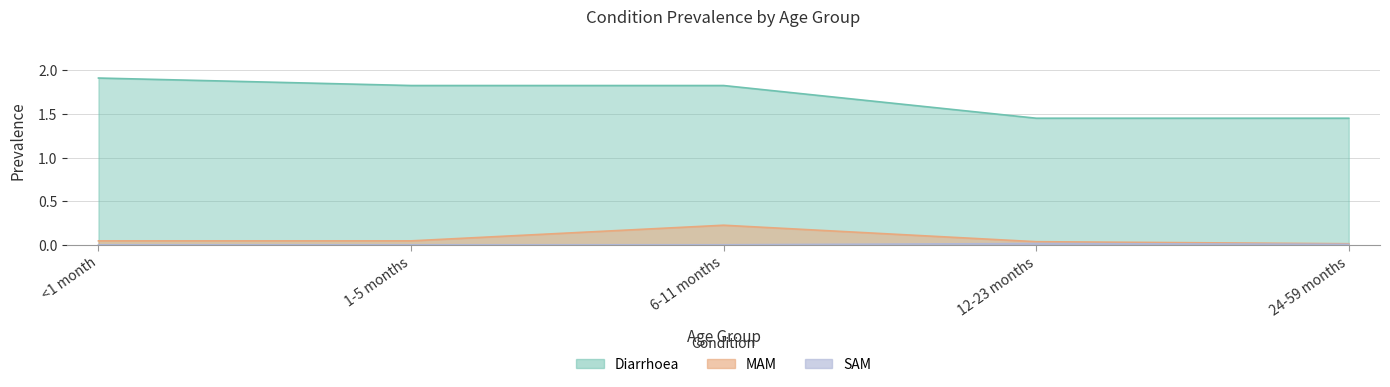

Reading left to right, list all the values displayed in this chart.

Diarrhoea: <1 month=1.9	1-5 months=1.8	6-11 months=1.8	12-23 months=1.5	24-59 months=1.5
MAM: <1 month=0.0	1-5 months=0.0	6-11 months=0.2	12-23 months=0.0	24-59 months=0.0
SAM: <1 month=0.0	1-5 months=0.0	6-11 months=0.0	12-23 months=0.0	24-59 months=0.0